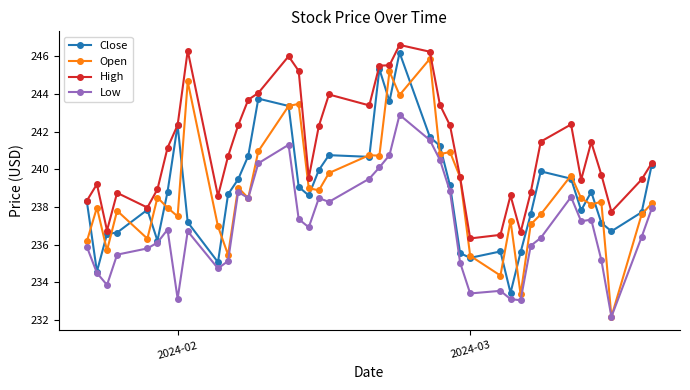

What is the smallest value displayed?

232.2